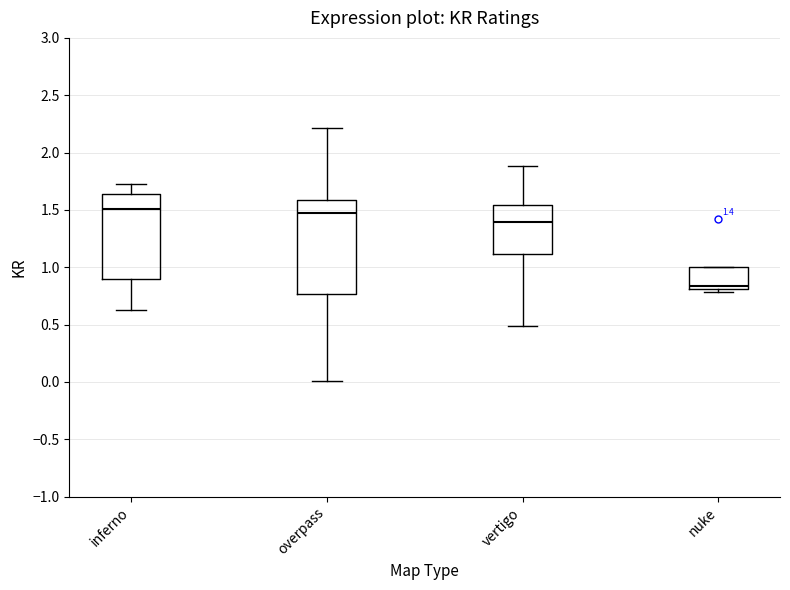

Which box is the tallest, from its lower edge to its upper edge?

overpass